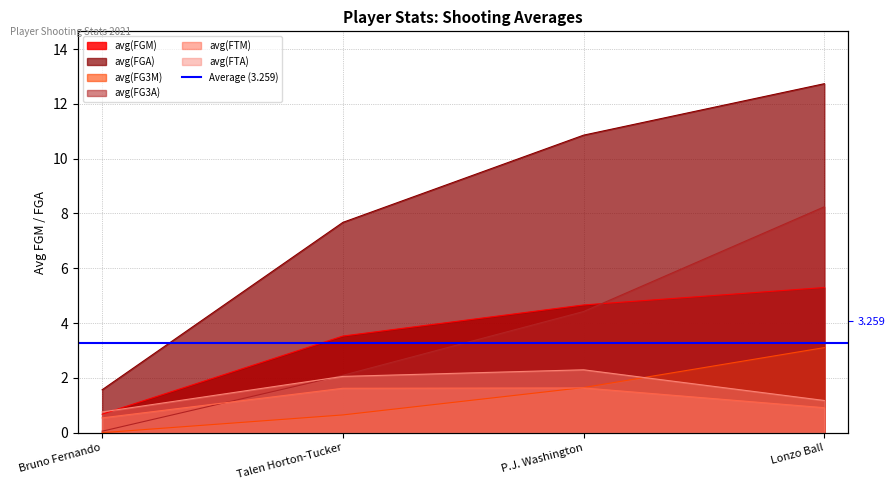

Which series has the largest total across all categories?

avg(FGA)